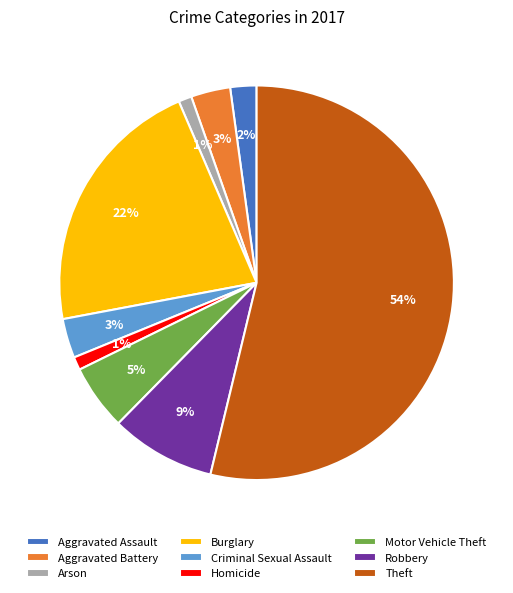

Is the sum of Aggravated Battery and Arson greater than half?

No